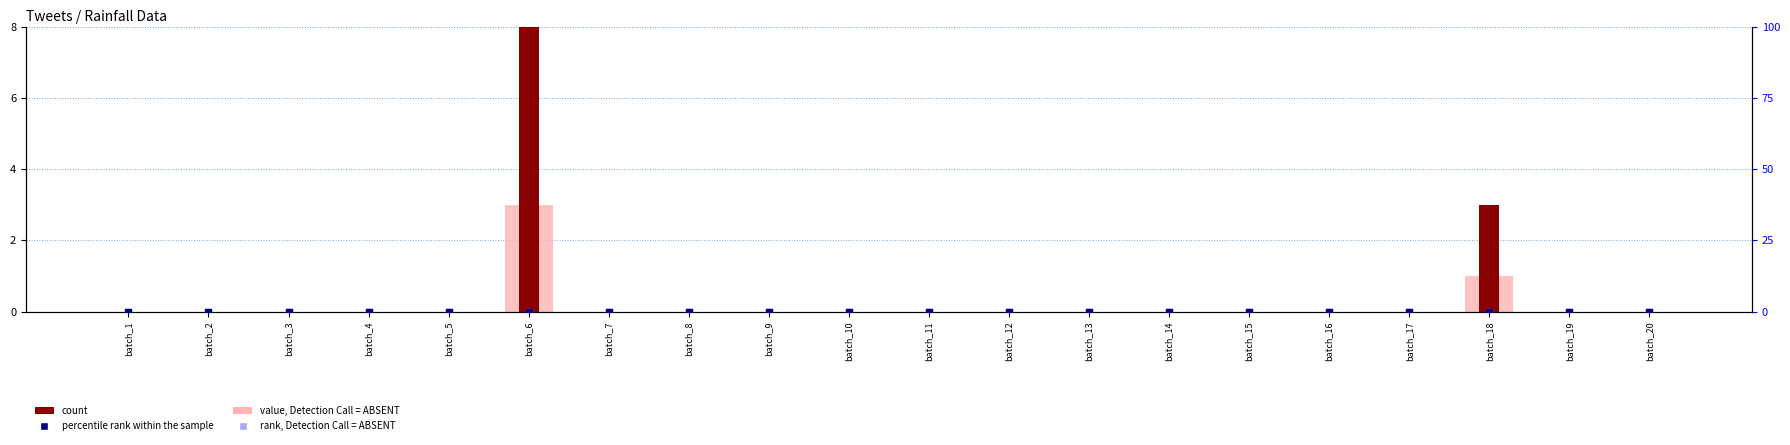

Which series has the widest spread of Y values?

count